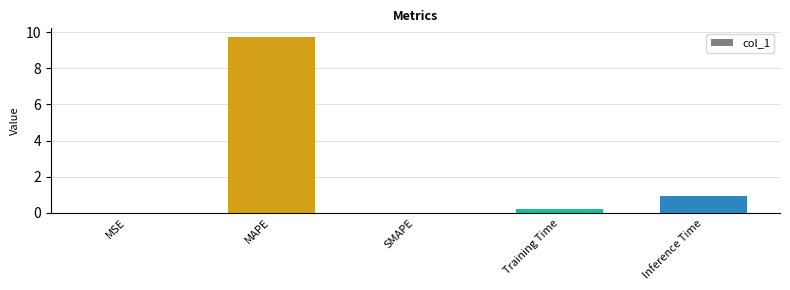

Where is the data nearest to the value 4?

Inference Time